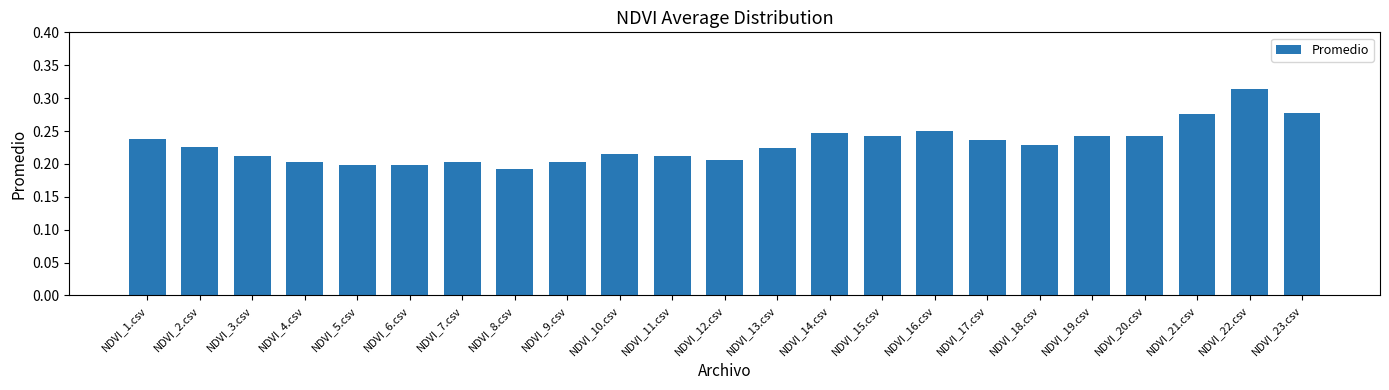

The value at NDVI_18.csv is 0.1. True or false?

False